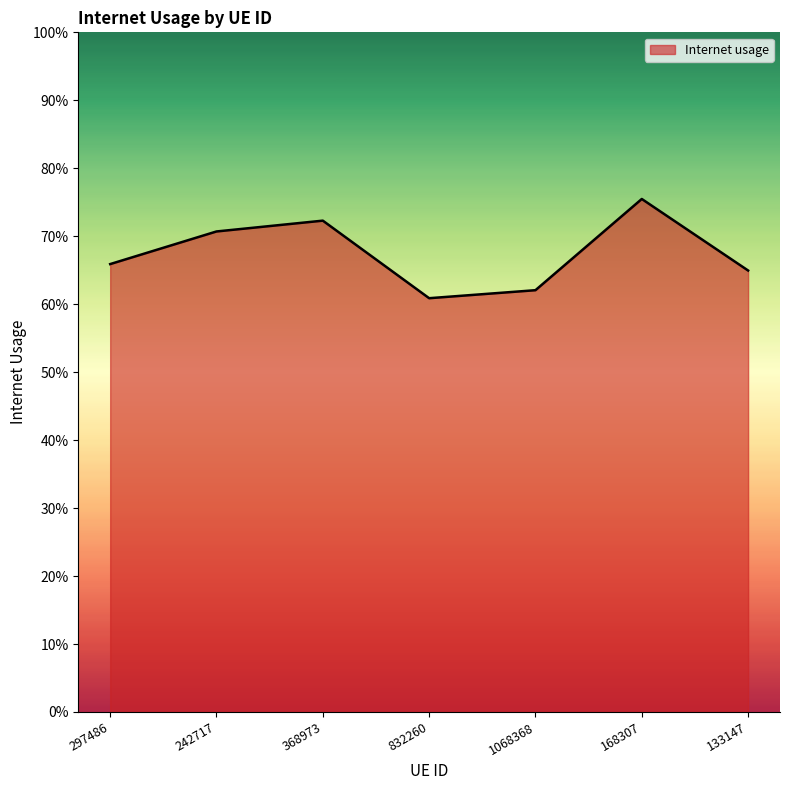

Does the chart have visible grid lines?

No